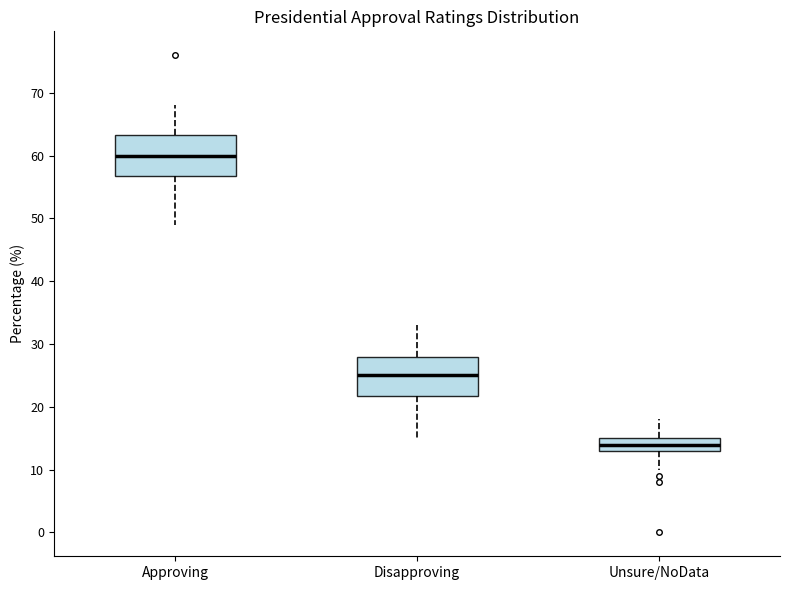

Which box has the highest median line?

Approving